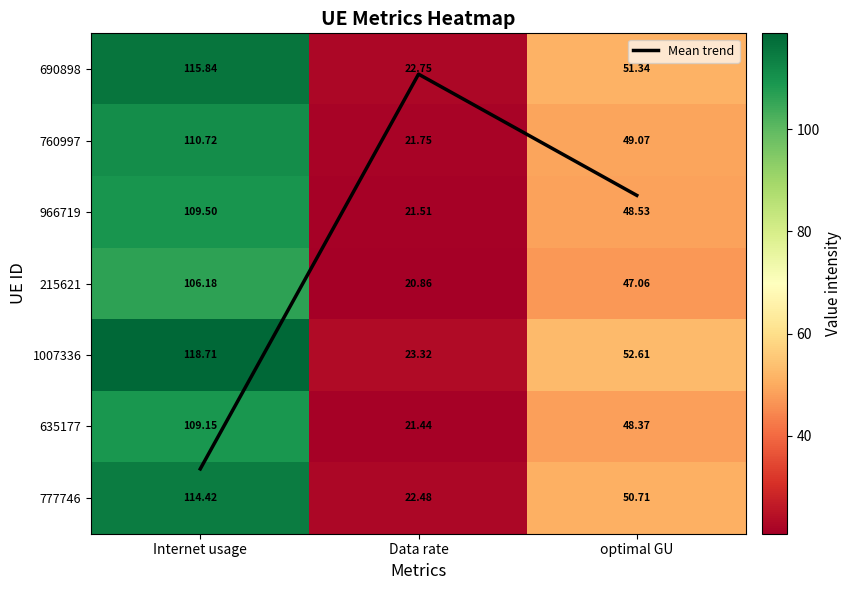

What is the greatest value displayed?

118.7